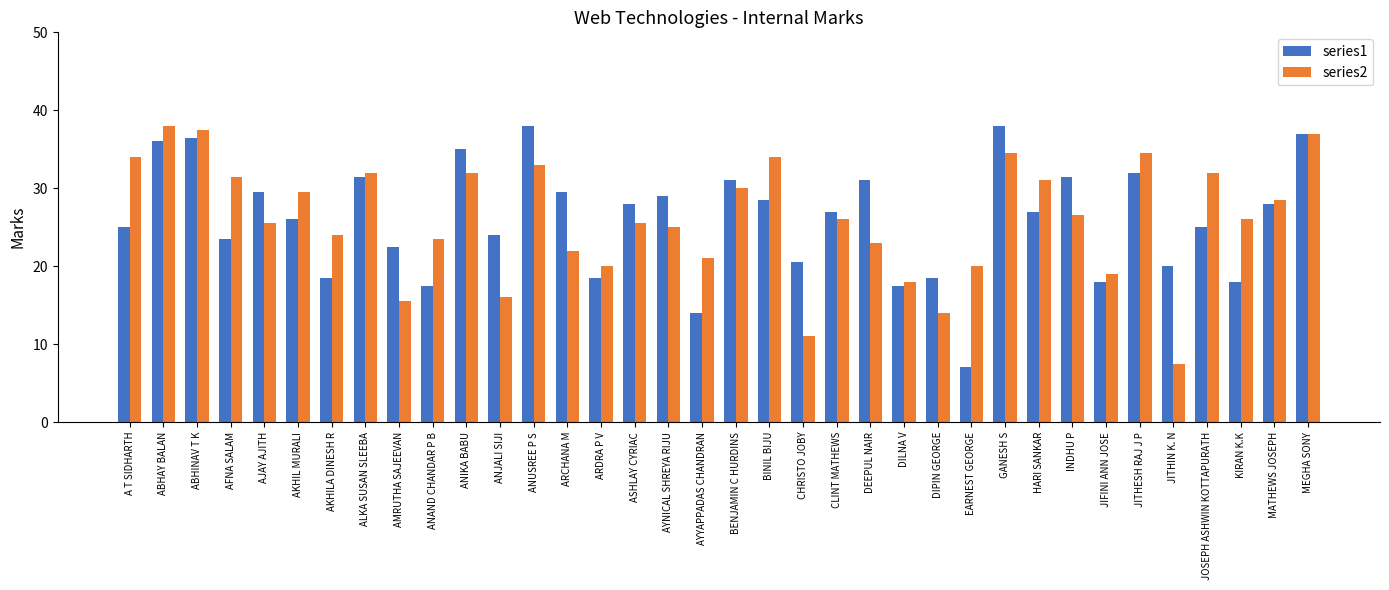

How many bars are there in each group?

2